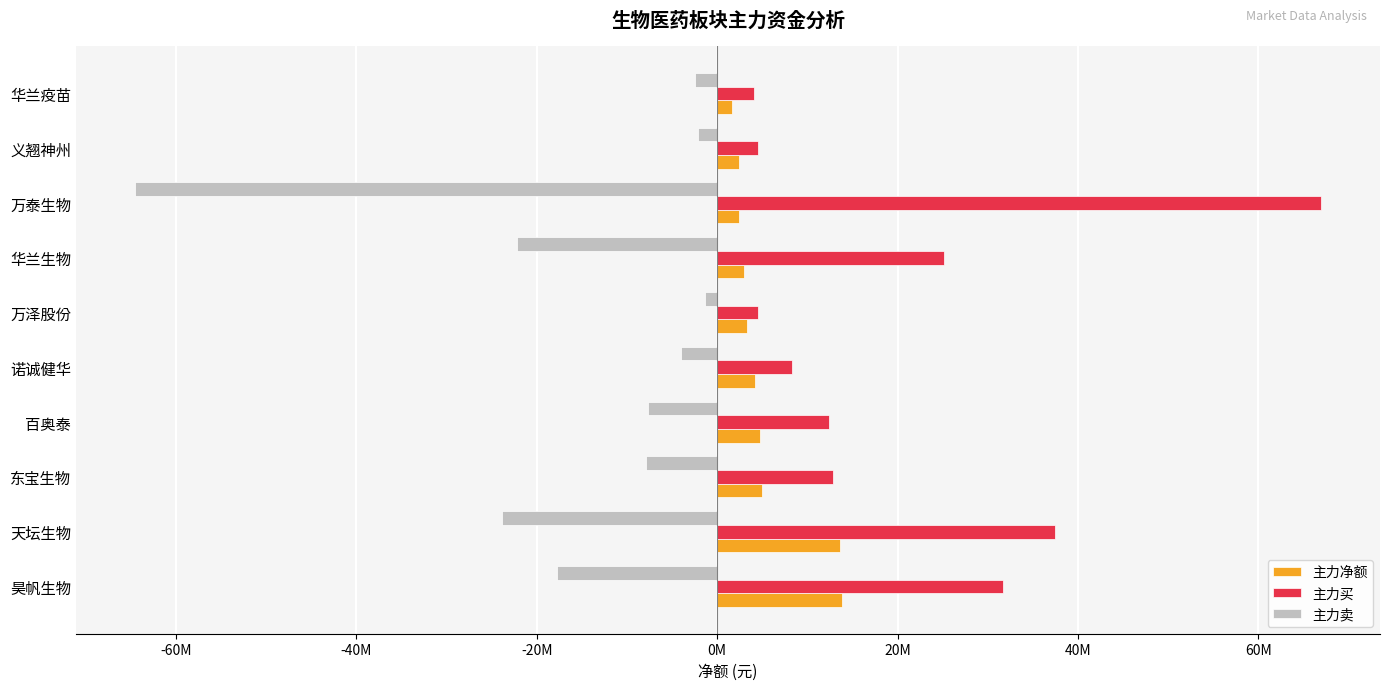

What is the average value of the 主力净额 series?

5408143